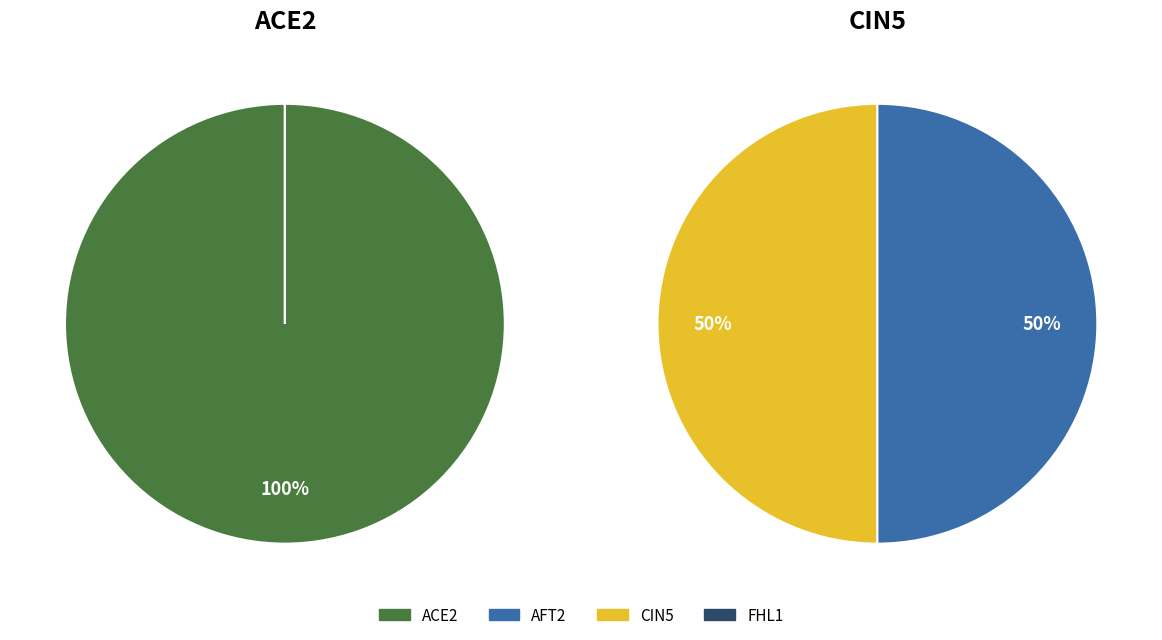

Between AFT2 and FHL1, which is larger?

AFT2